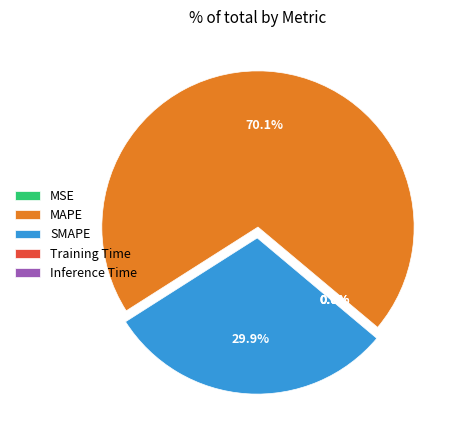

What portion of the pie excludes SMAPE?

70.1%